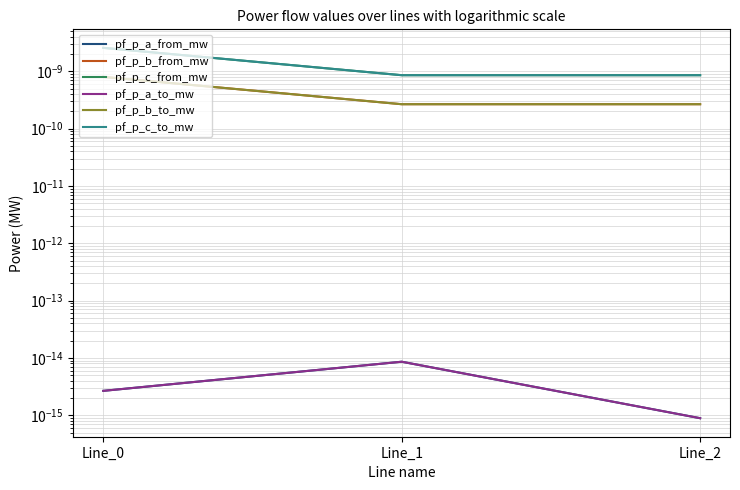

Is this an area chart (filled region under the line)?

No